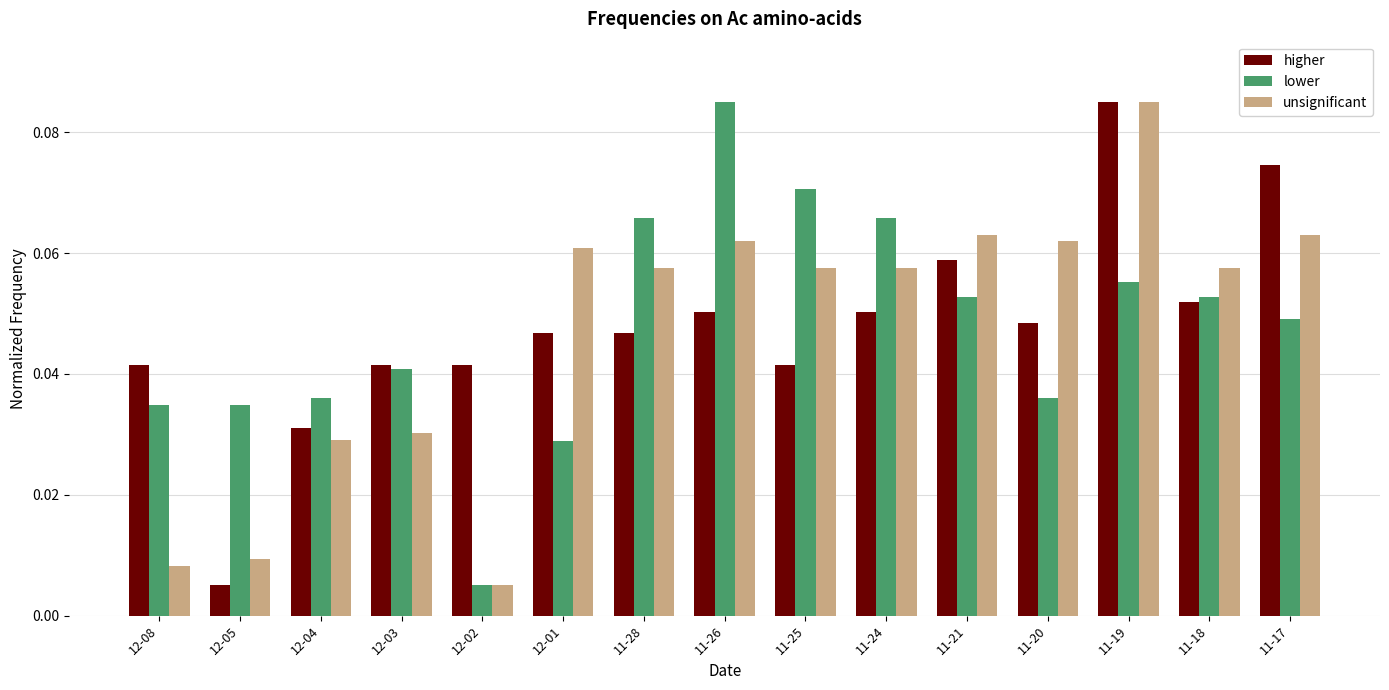

At how many categories does at least one series exceed 0?

15